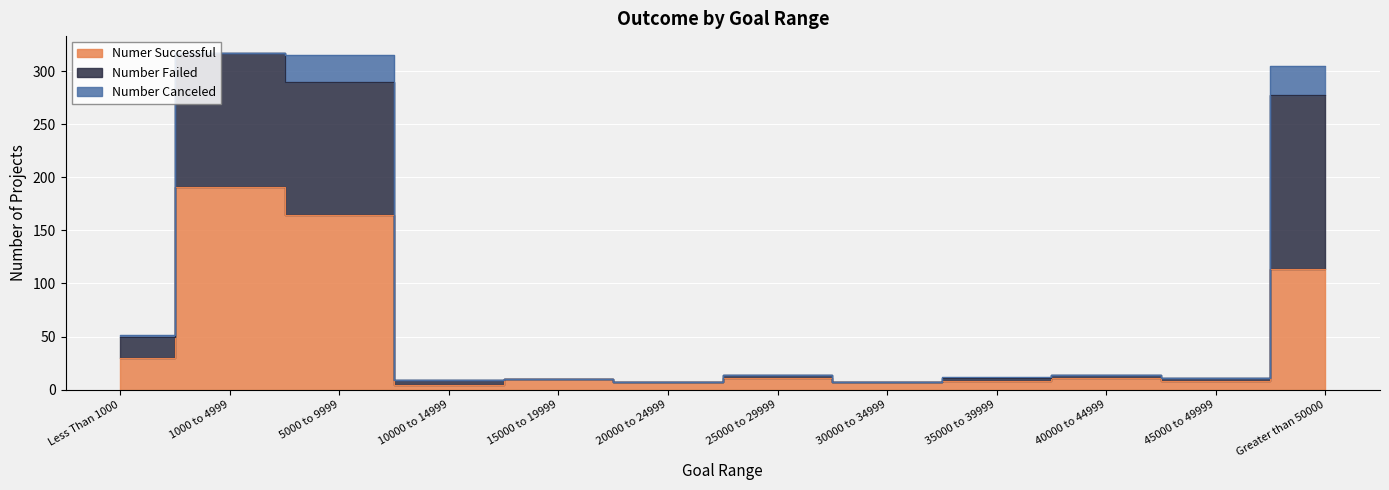

What is the difference between the Numer Successful values at 5000 to 9999 and 25000 to 29999?

153